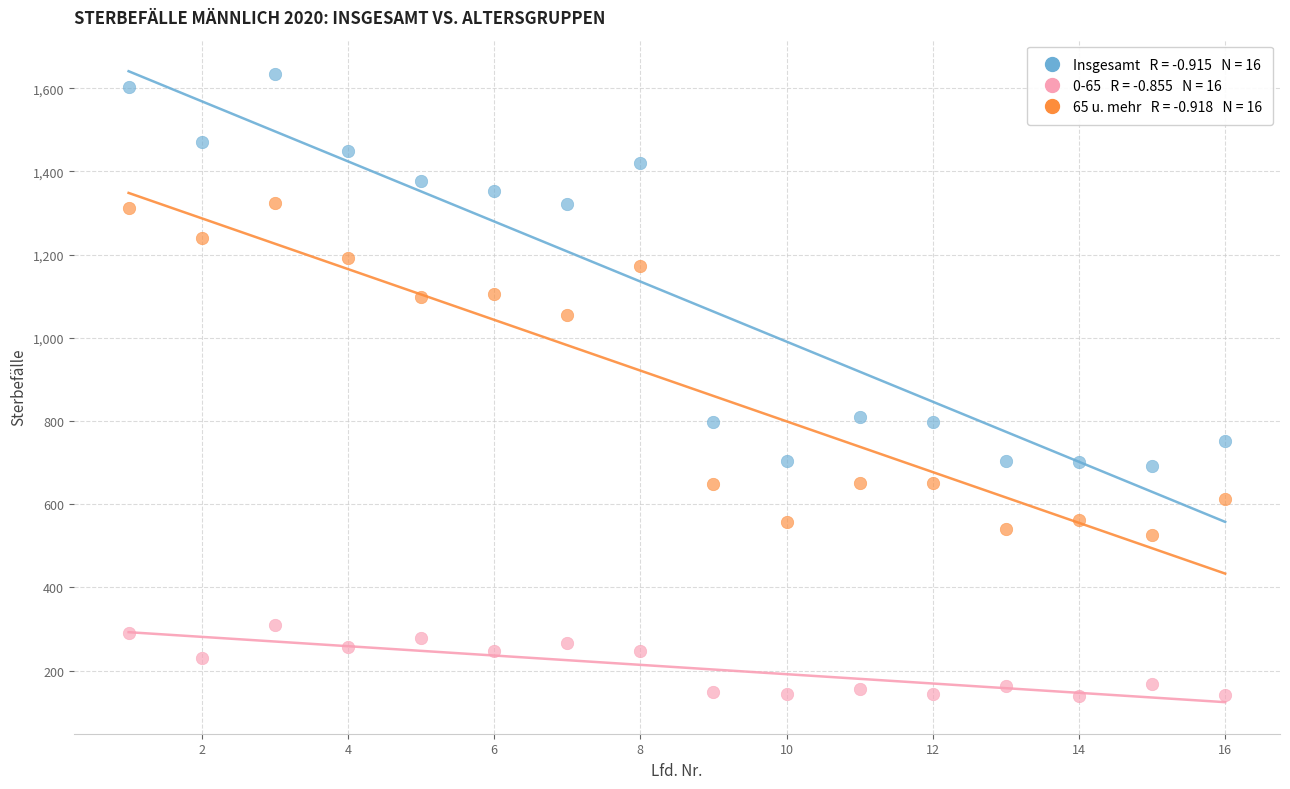

Across all data points, what is the range of X values (max minus min)?

15